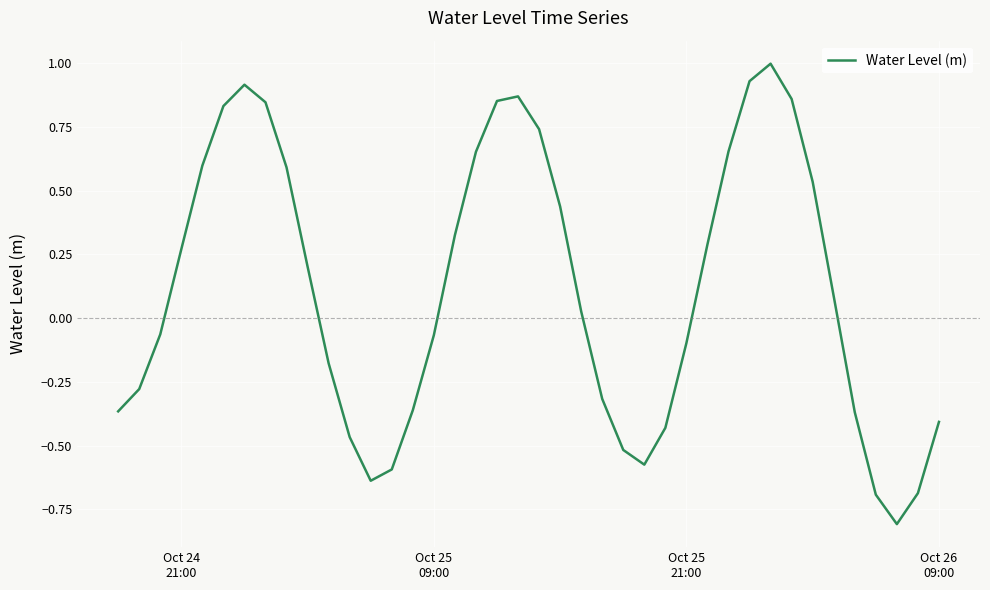

Does the chart have visible grid lines?

Yes